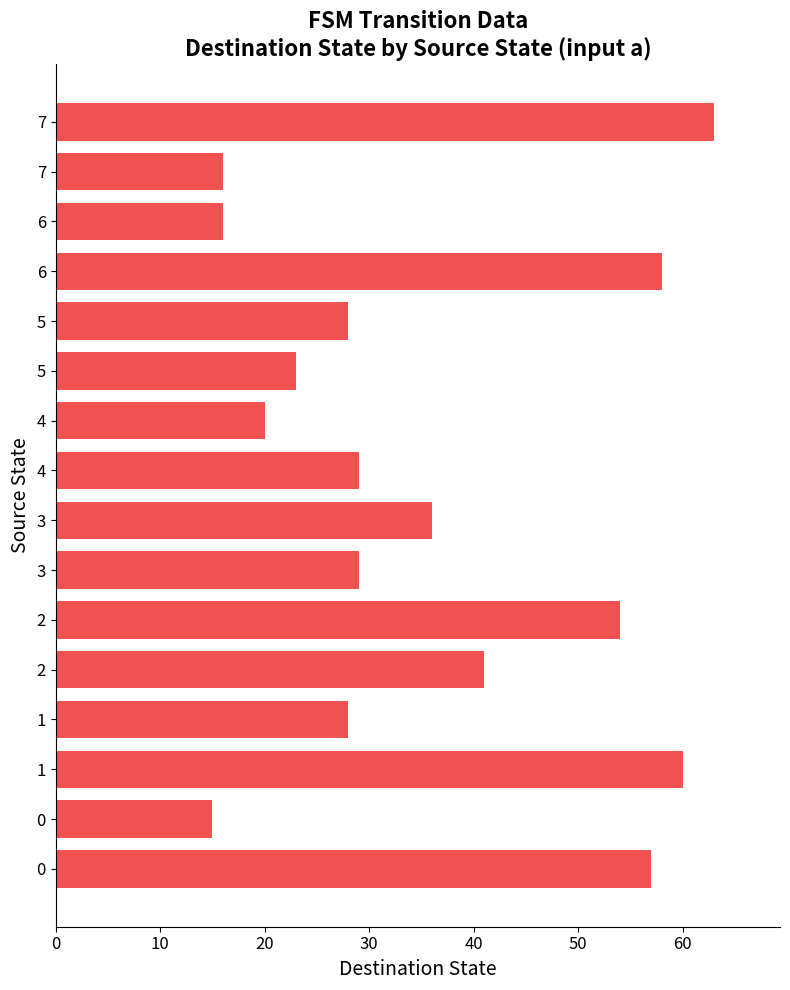

What is the minimum value shown in the chart?

15